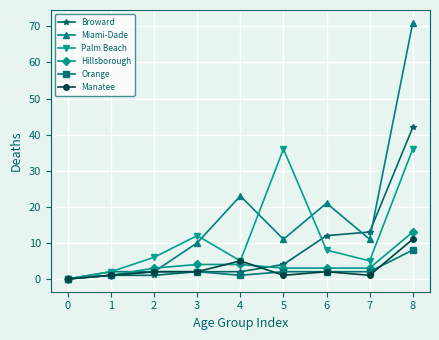

How many distinct data groups are displayed?

6